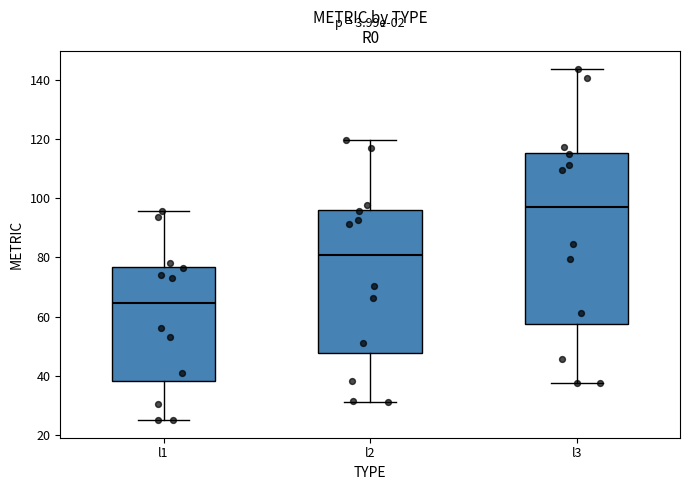

Which box is the tallest, from its lower edge to its upper edge?

l3